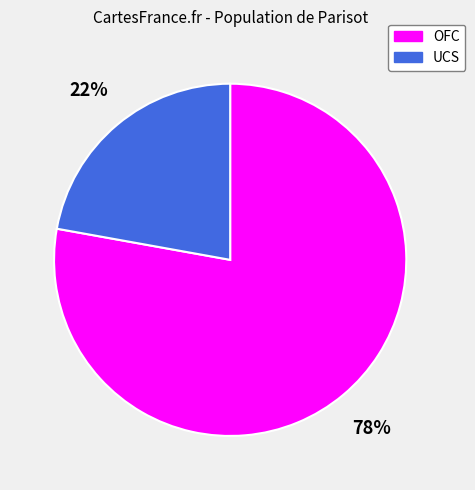

Do OFC and UCS together represent more than half of the pie?

Yes